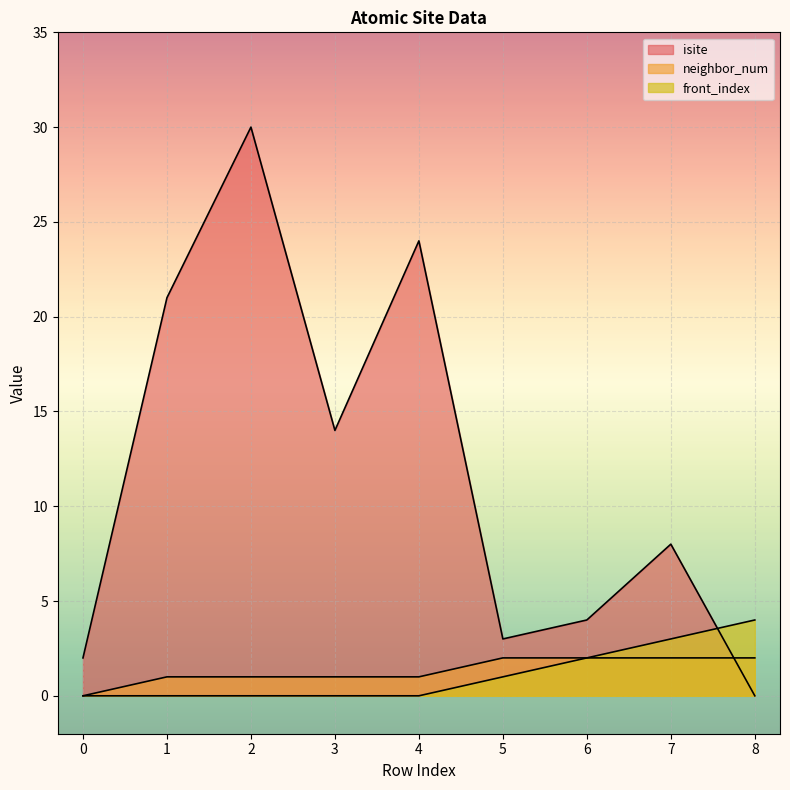

What is the difference between the maximum and second lowest values in the isite series?

28